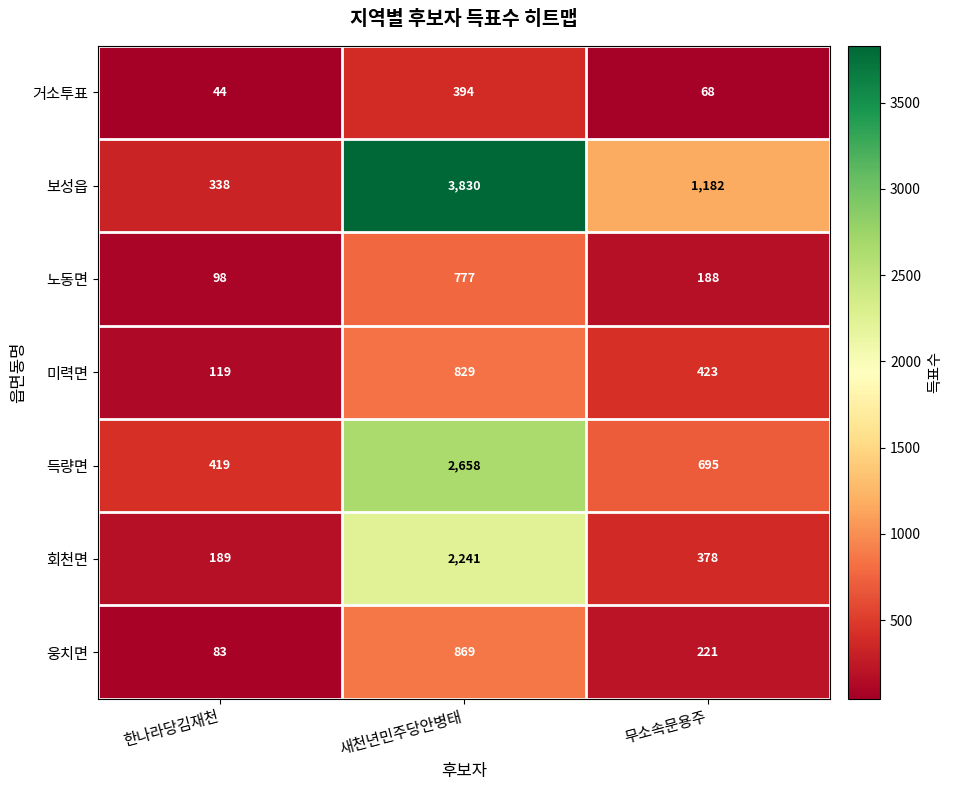

True or false: 거소투표 has a value of 100 at 무소속문용주.

False